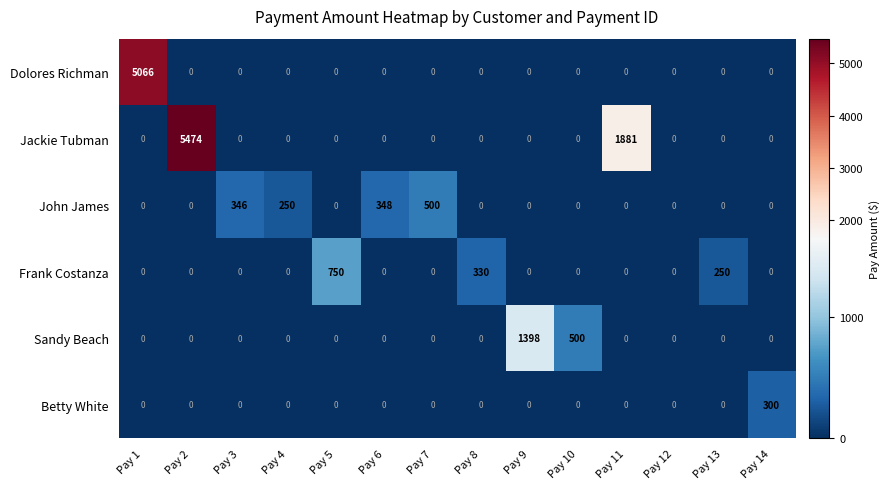

What is the sum of all Frank Costanza values?

1330